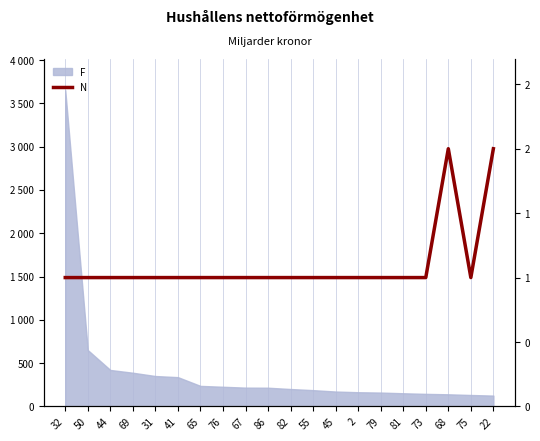

Reading left to right, what are all the values shown in this chart?

1	1	1	1	1	1	1	1	1	1	1	1	1	1	1	1	1	2	1	2